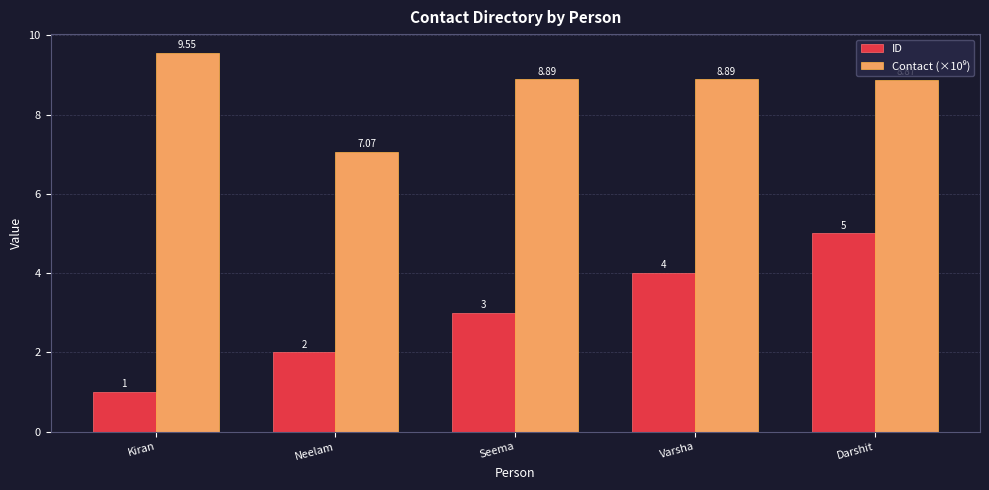

What is the maximum value shown in the chart?

9.6